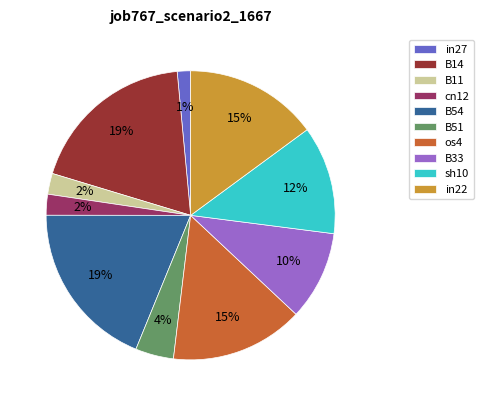

Which category has the smallest portion of the pie?

in27